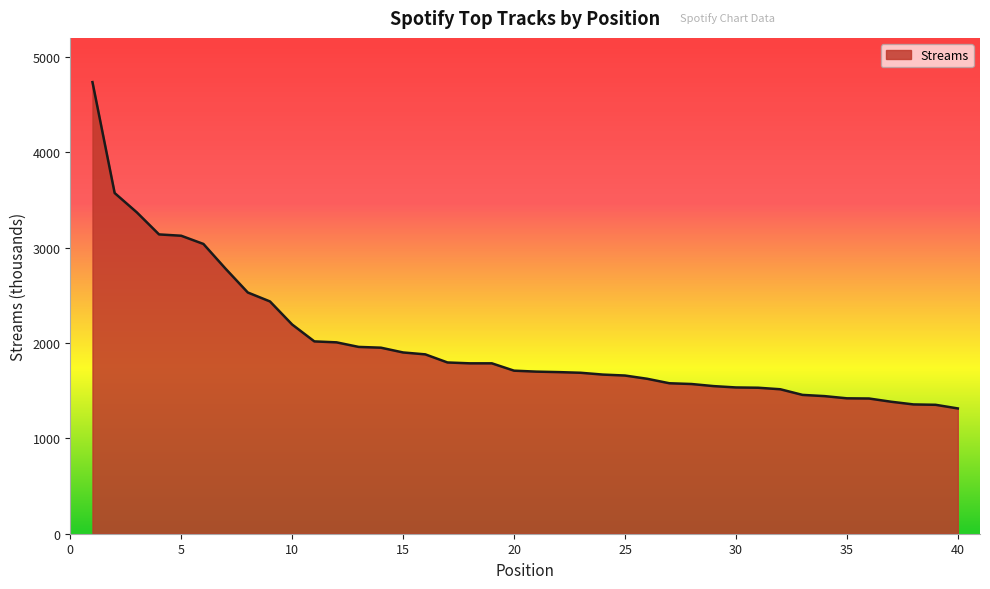

What is the minimum value shown in the chart?

1314